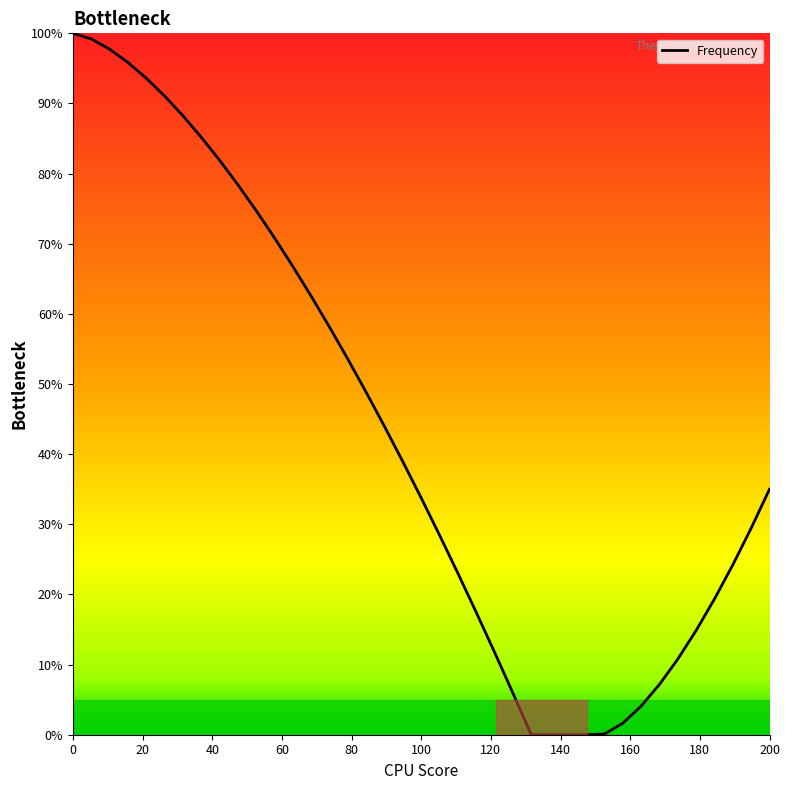

What is the greatest value displayed?

100.0